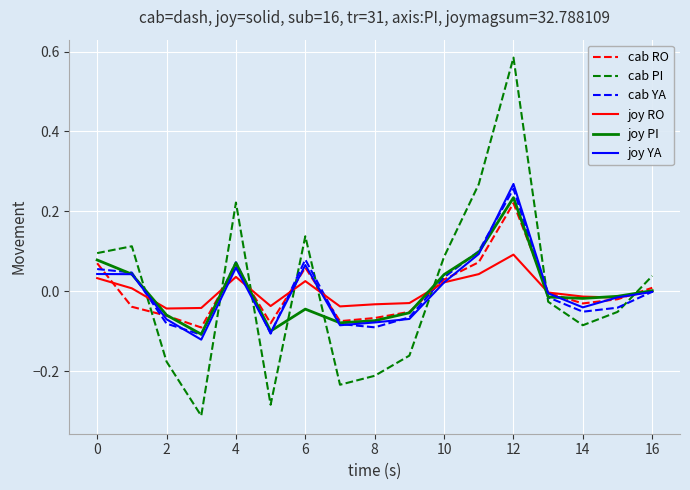

Which series has the largest range (max minus min)?

cab PI